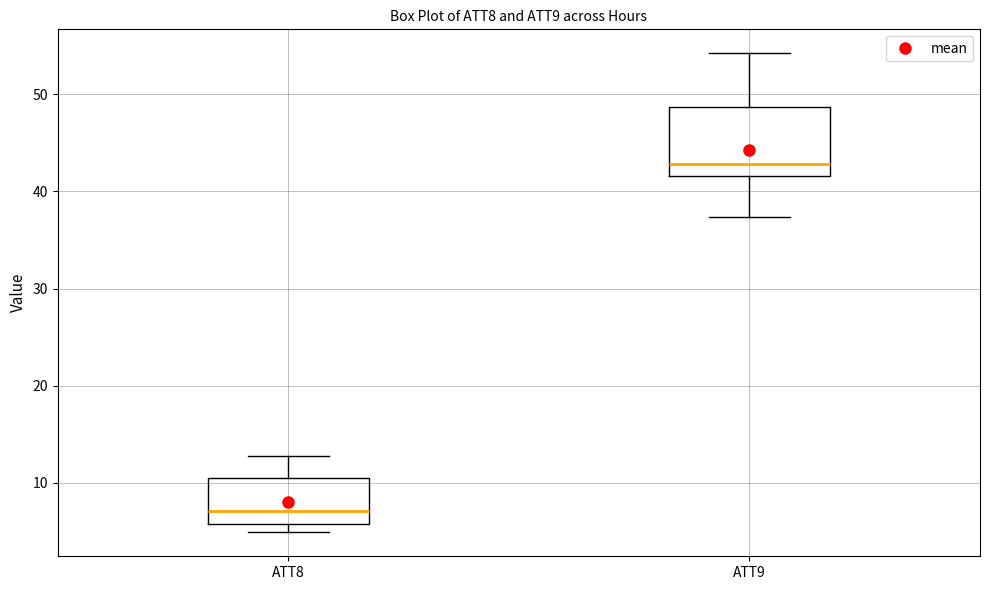

Comparing the boxes themselves (not the whiskers), which one is the tallest?

ATT9